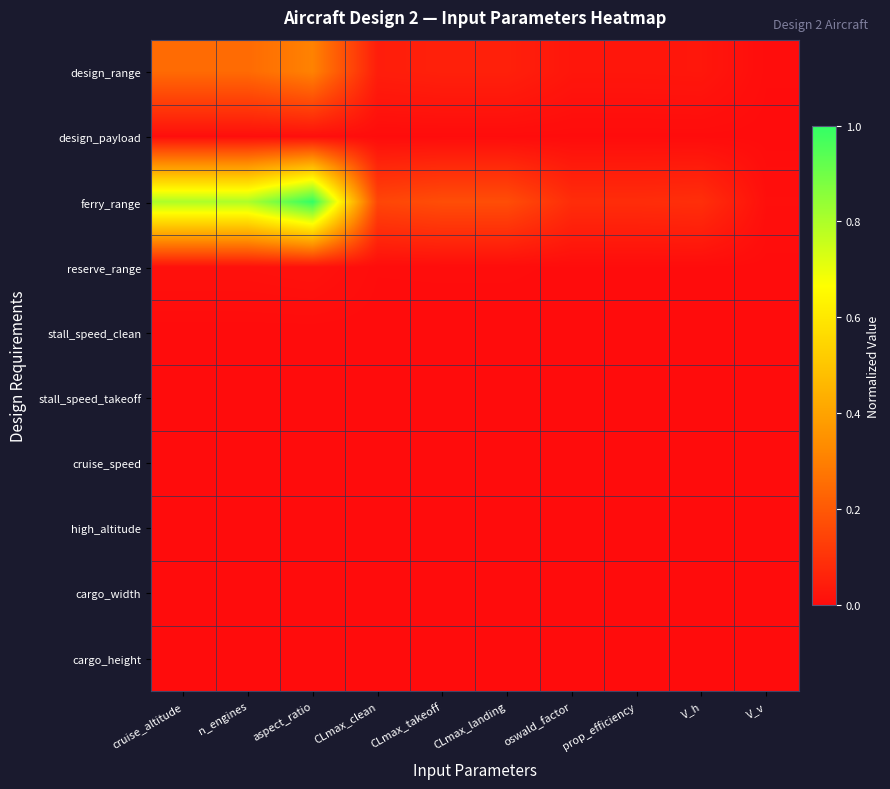

Which series changed the most between V_h and V_v?

ferry_range